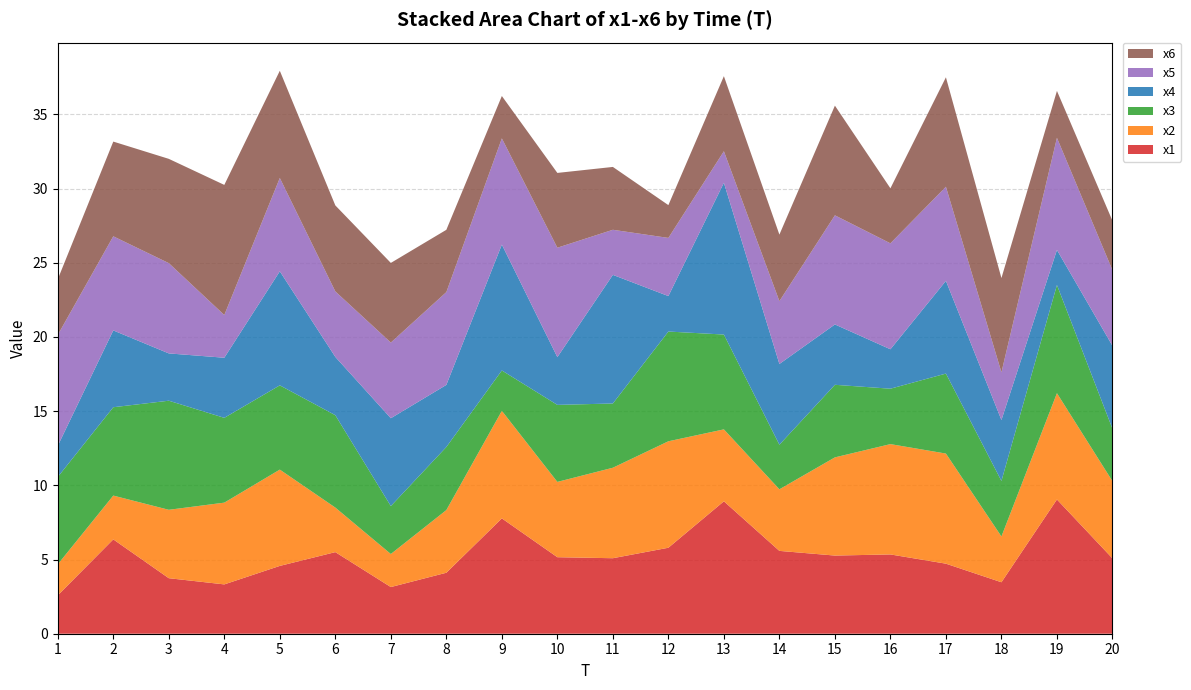

Reading left to right, what are all the values shown in this chart?

x1: 1=2.6	2=6.4	3=3.7	4=3.3	5=4.6	6=5.5	7=3.1	8=4.1	9=7.8	10=5.2	11=5.1	12=5.8	13=8.9	14=5.6	15=5.3	16=5.3	17=4.7	18=3.5	19=9.0	20=5.1
x2: 1=2.1	2=3.0	3=4.6	4=5.5	5=6.5	6=3.0	7=2.2	8=4.2	9=7.2	10=5.1	11=6.1	12=7.2	13=4.8	14=4.2	15=6.6	16=7.4	17=7.4	18=3.1	19=7.2	20=5.2
x3: 1=5.9	2=6.0	3=7.4	4=5.7	5=5.7	6=6.2	7=3.2	8=4.3	9=2.7	10=5.2	11=4.3	12=7.4	13=6.4	14=3.0	15=4.9	16=3.7	17=5.4	18=3.7	19=7.3	20=3.5
x4: 1=2.1	2=5.2	3=3.2	4=4.1	5=7.7	6=3.9	7=5.9	8=4.2	9=8.5	10=3.2	11=8.7	12=2.4	13=10.2	14=5.4	15=4.1	16=2.7	17=6.2	18=4.1	19=2.4	20=5.6
x5: 1=7.5	2=6.3	3=6.1	4=2.9	5=6.3	6=4.4	7=5.1	8=6.3	9=7.2	10=7.4	11=3.0	12=3.9	13=2.1	14=4.2	15=7.4	16=7.1	17=6.3	18=3.2	19=7.6	20=5.1
x6: 1=3.8	2=6.4	3=7.0	4=8.8	5=7.2	6=5.8	7=5.4	8=4.2	9=2.9	10=5.0	11=4.2	12=2.2	13=5.1	14=4.5	15=7.4	16=3.7	17=7.4	18=6.4	19=3.2	20=3.3